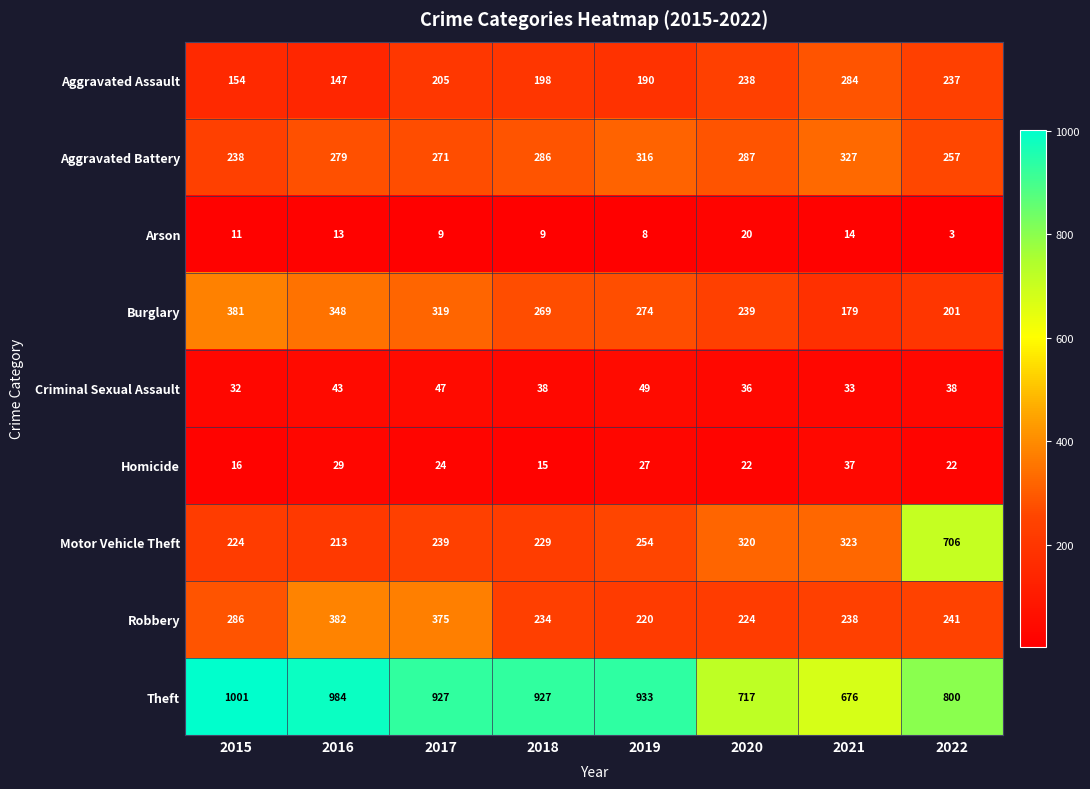

How many distinct data groups are displayed?

9